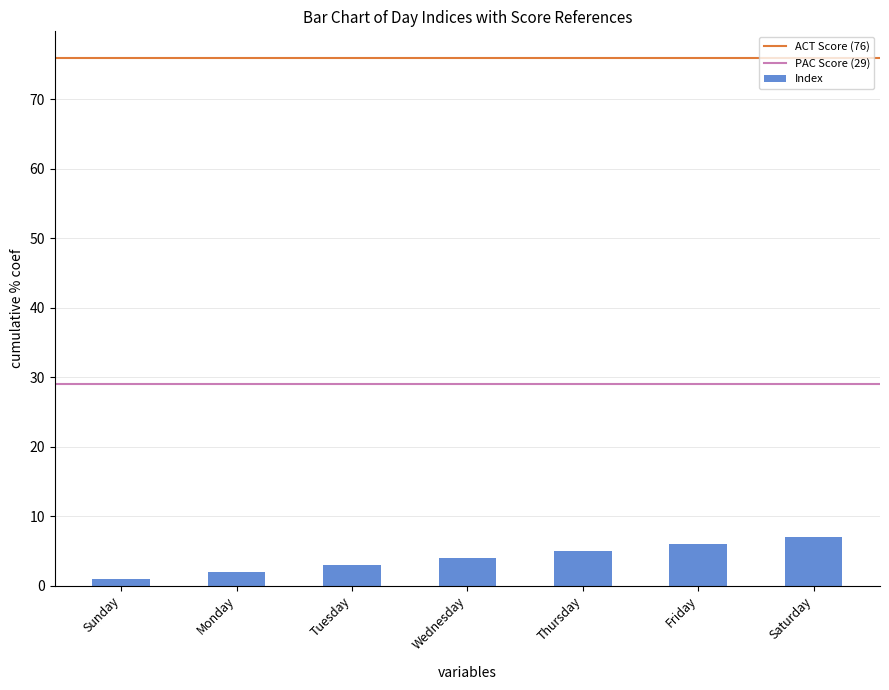

Are the bars horizontal?

No